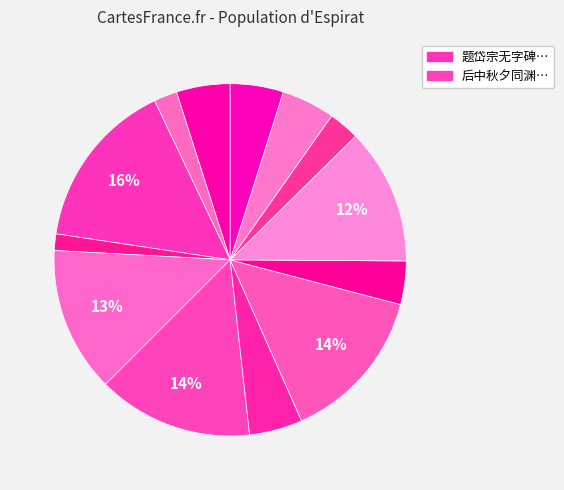

Does any single category account for the majority?

No